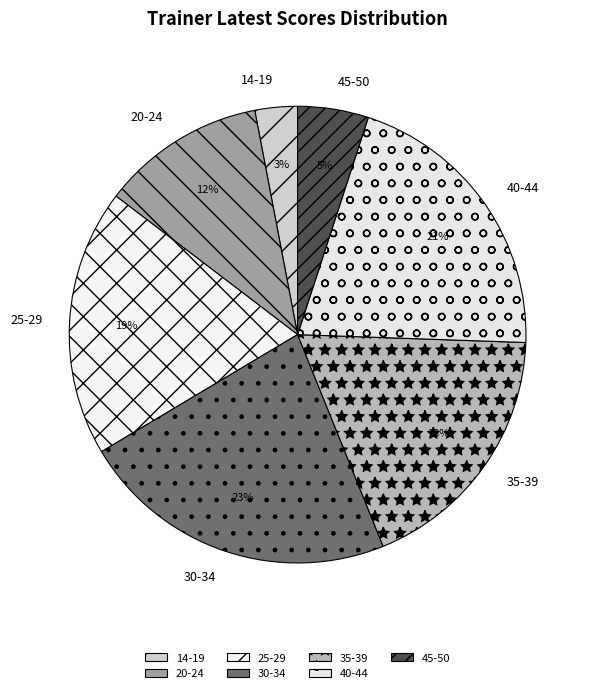

To the nearest percent, what portion does 14-19 represent?

3%